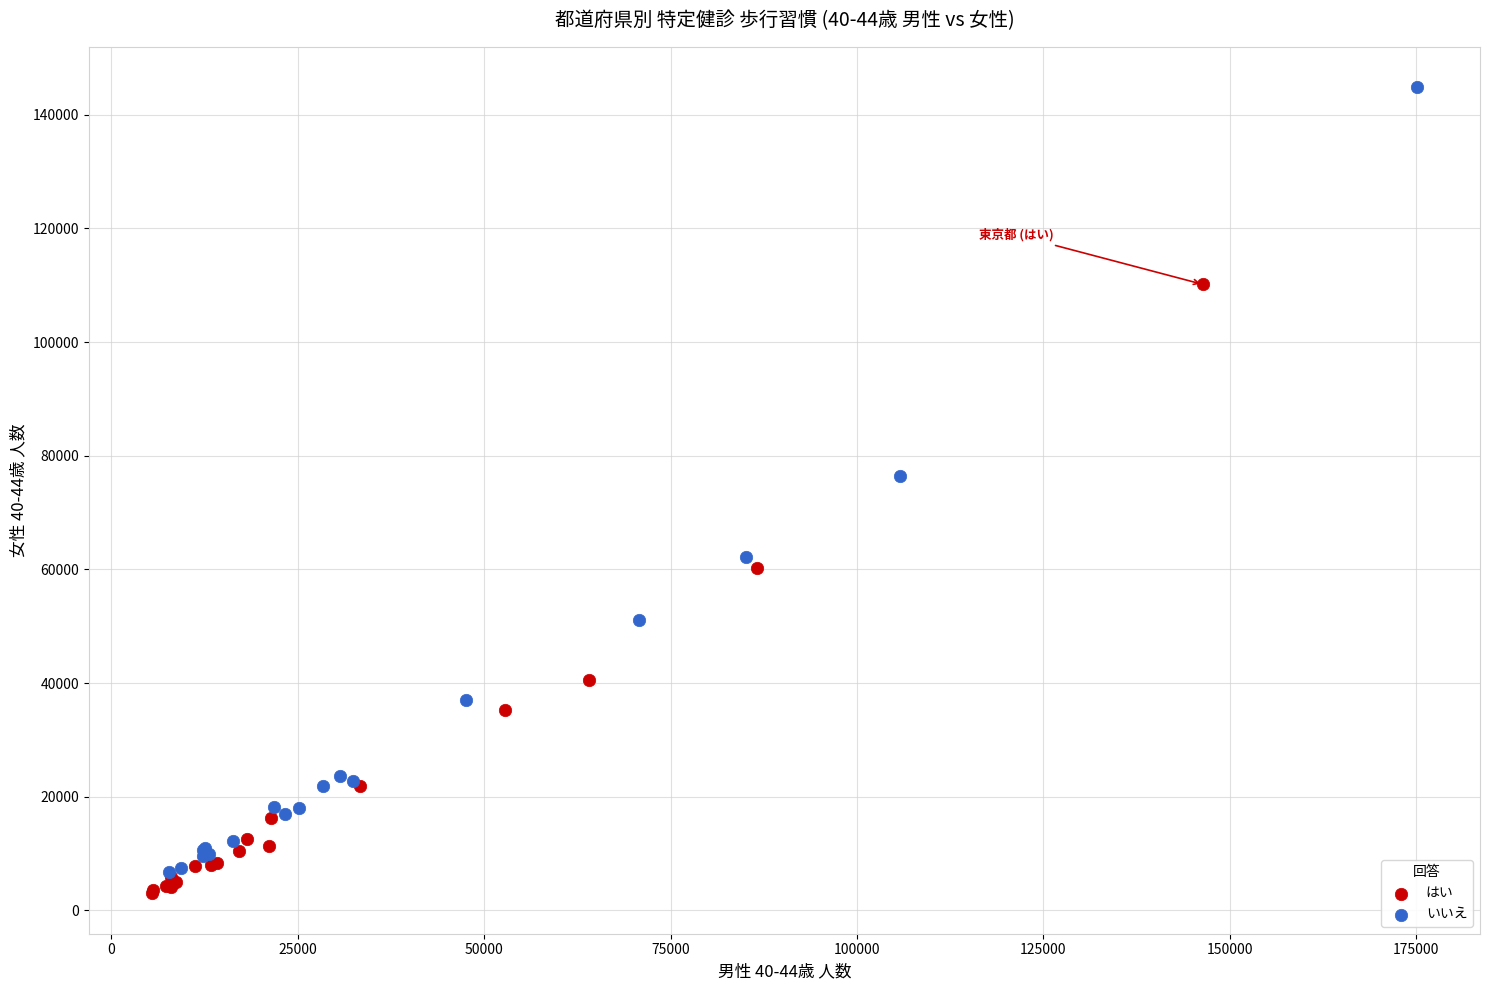

What are all the series names shown in the legend?

はい, いいえ